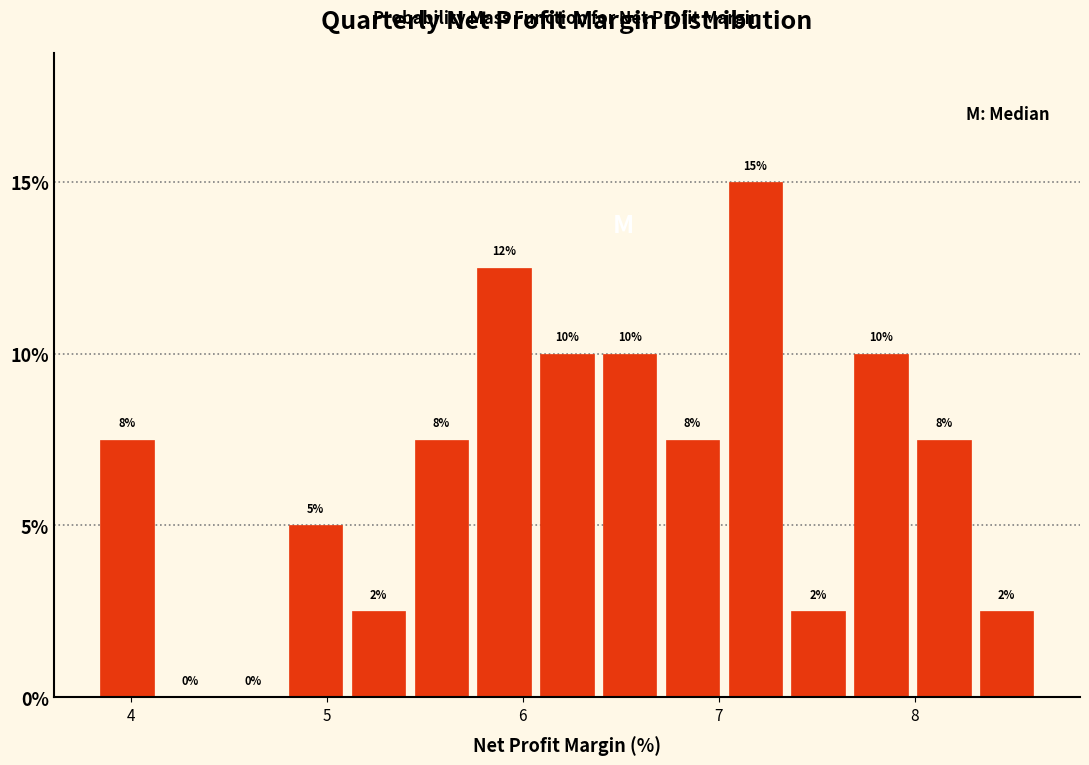

Read against the x-axis, roughly where is the centre of the tallest bar?

7.2